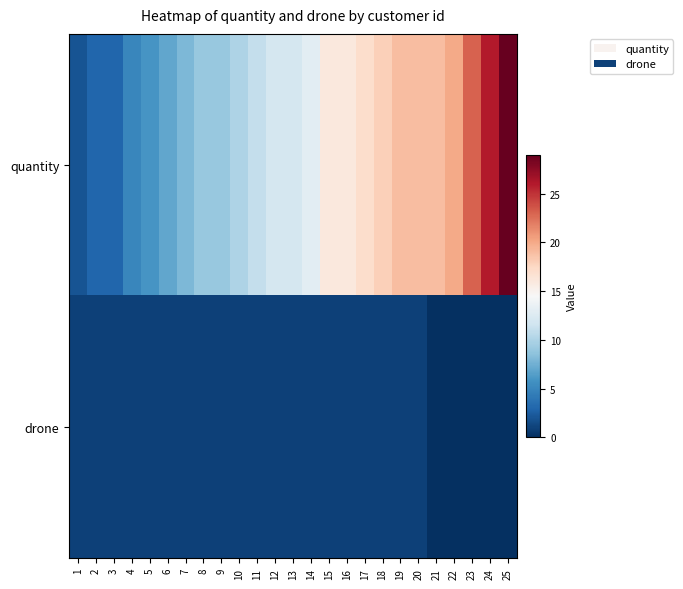

Which has a higher value, 19 or 14?

19